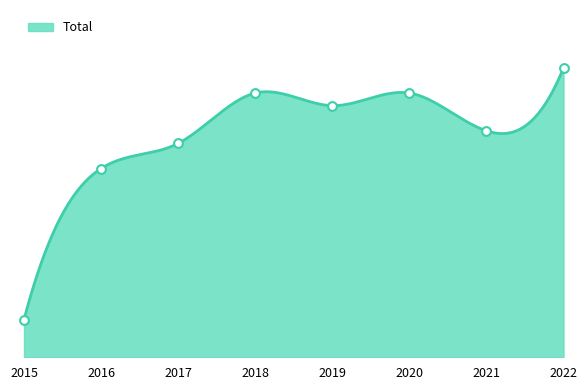

Between 2021 and 2015, which is larger?

2021